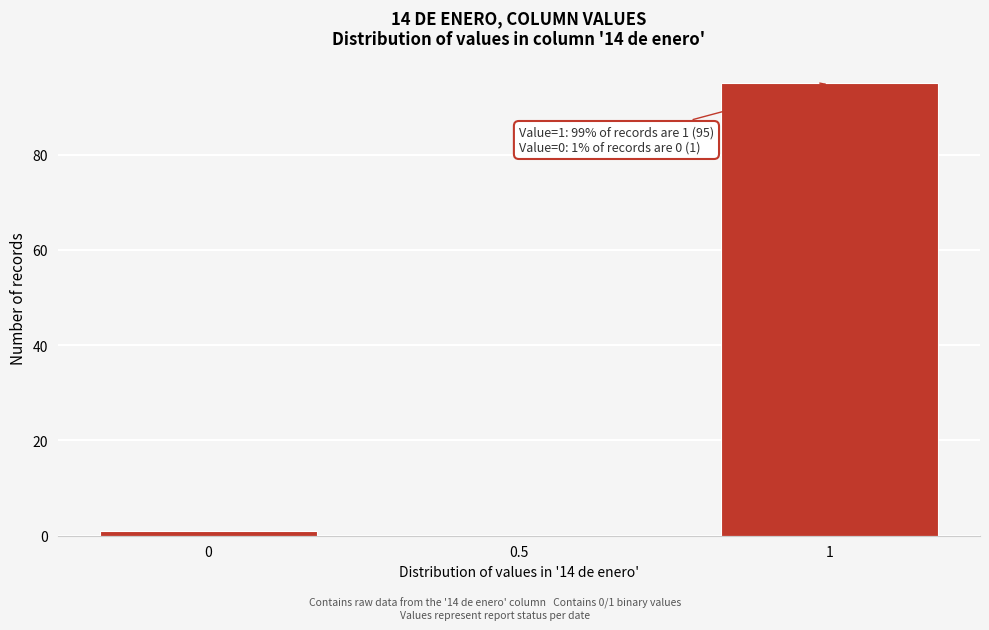

Reading left to right, what are all the values shown in this chart?

0=1	0.5=0	1=95